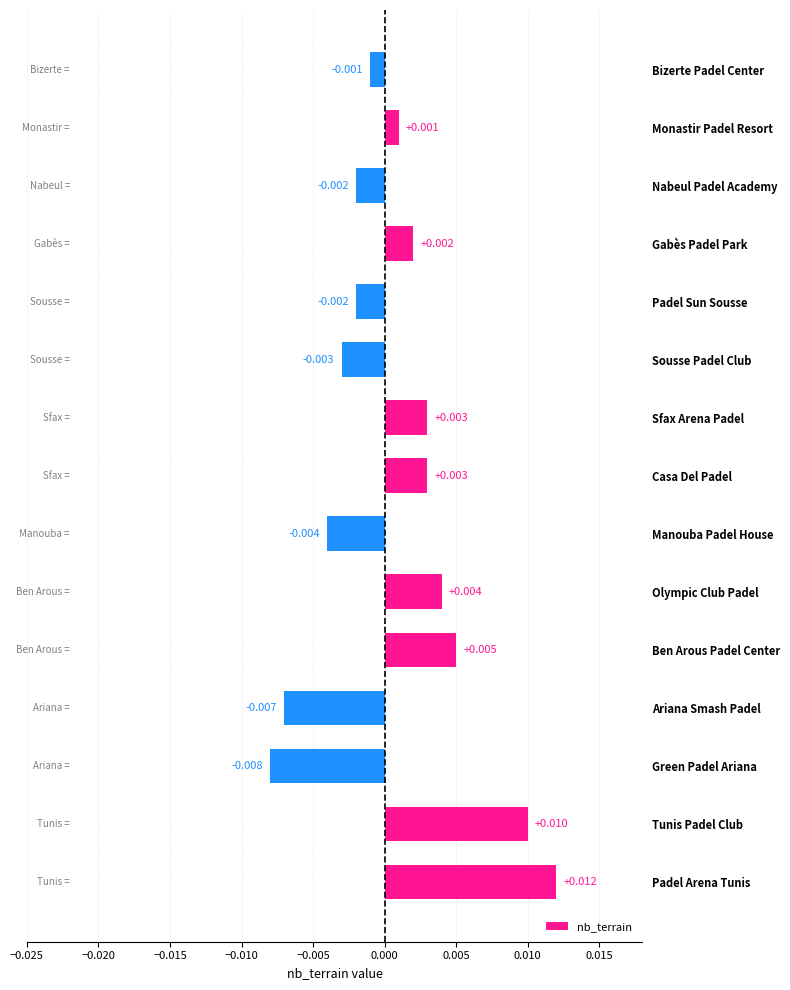

Which label corresponds to the smallest value in the chart?

Green Padel Ariana